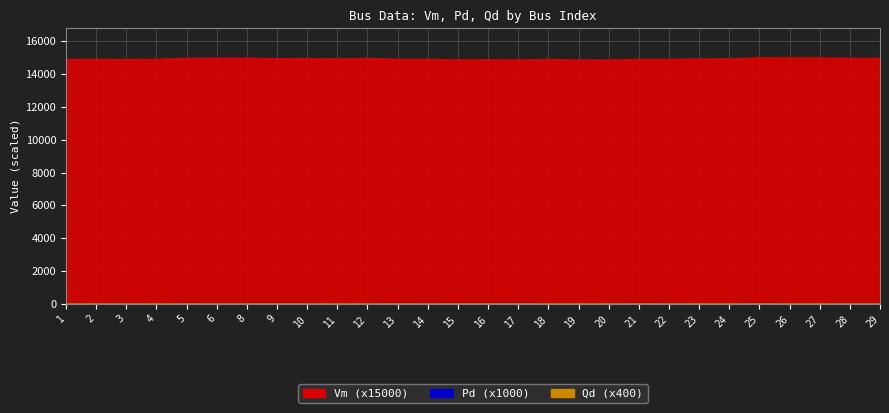

Is the value of Pd at 12 greater than the value of Qd at 4?

Yes